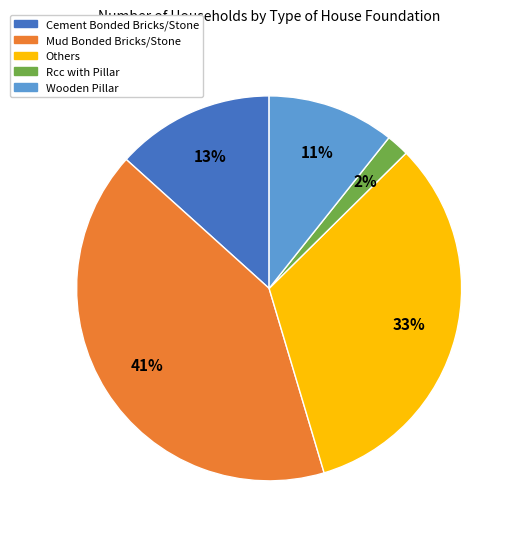

Does Rcc with Pillar represent more than half of the total?

No